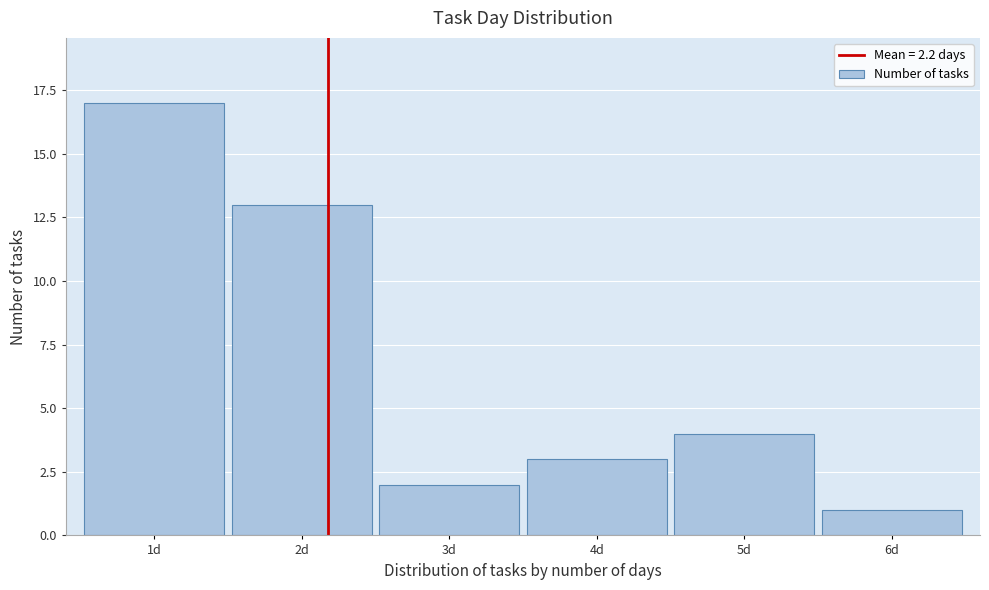

Reading left to right, list every bar in this chart as the range it spans on the x-axis followed by its height. The values are not printed on the chart, so give them approximately, as read against the axis.

0.5 to 1.5: 17
1.5 to 2.5: 13
2.5 to 3.5: 2
3.5 to 4.5: 3
4.5 to 5.5: 4
5.5 to 6.5: 1